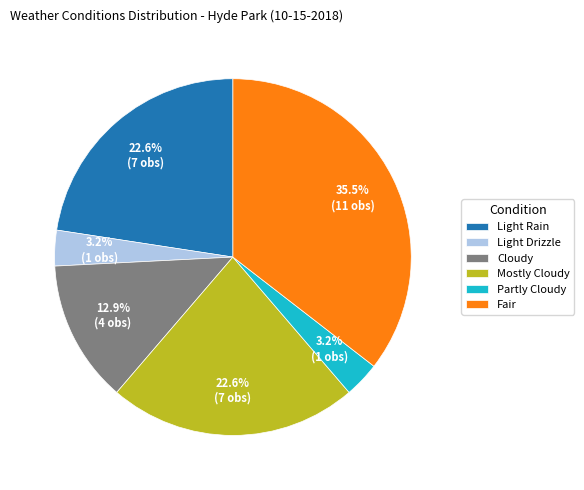

Which category has the biggest portion of the pie?

Fair